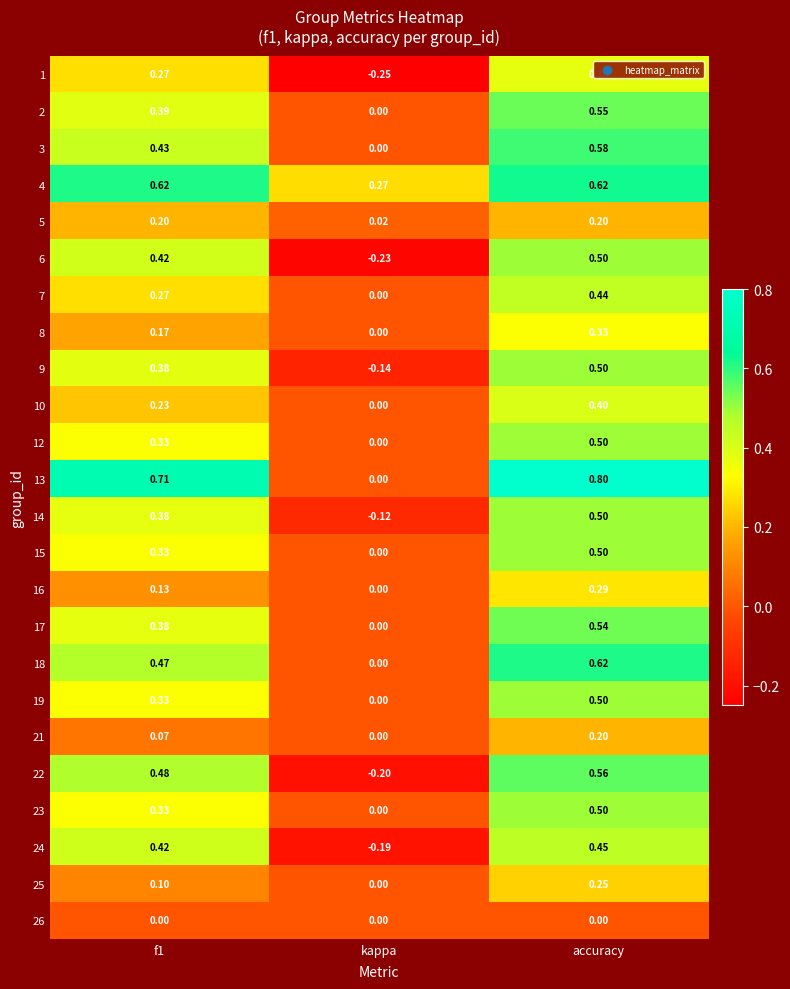

Which category has the highest value across all series?

accuracy